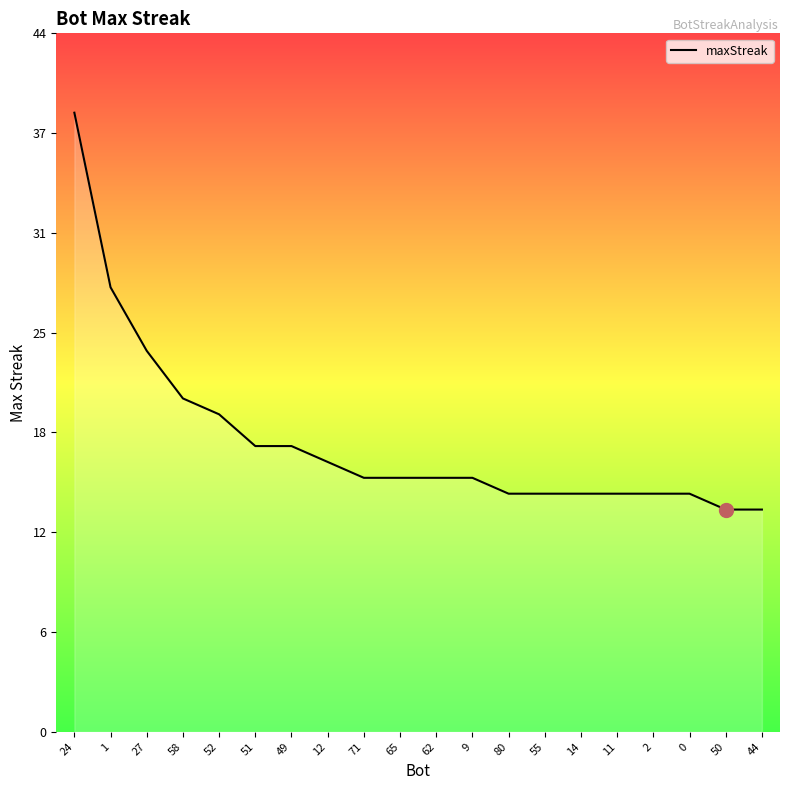

What is the difference between the maximum and second lowest values?

25